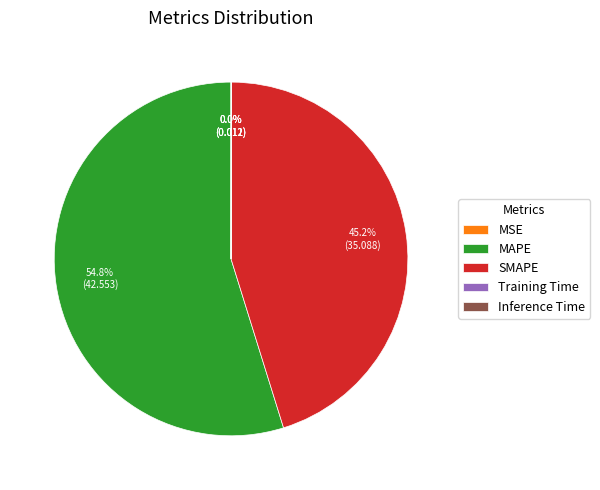

What is the largest slice in the pie chart?

MAPE